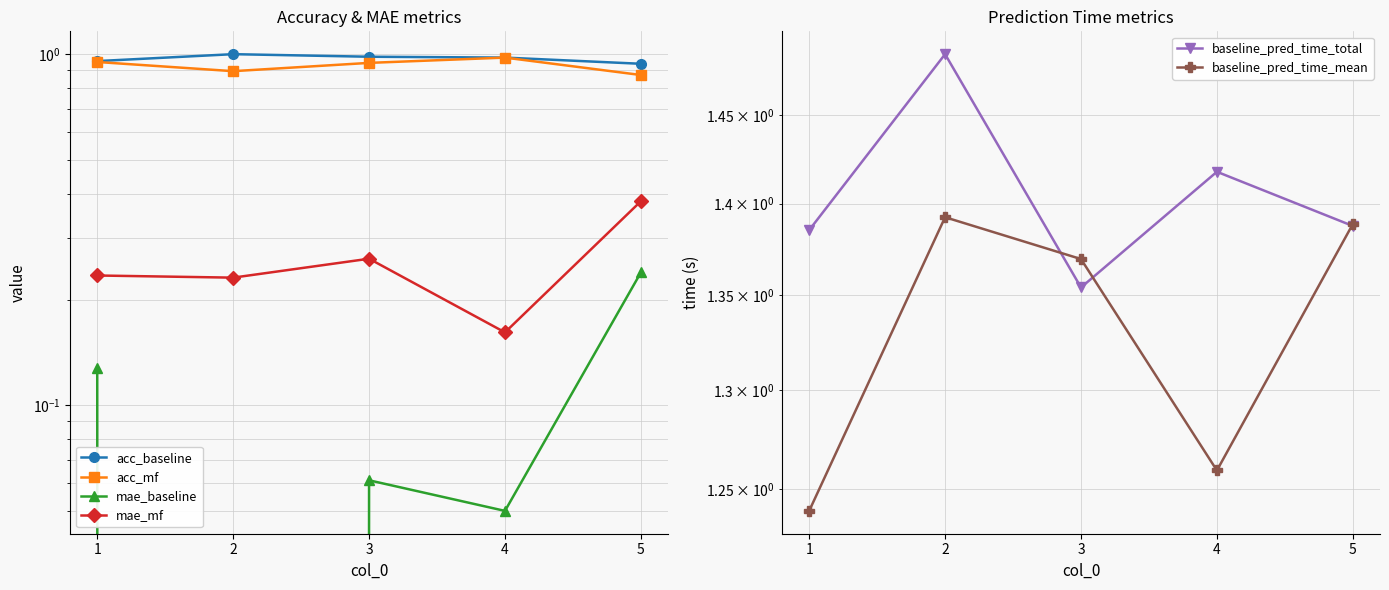

Which category has the lowest value in the acc_mf series?

5